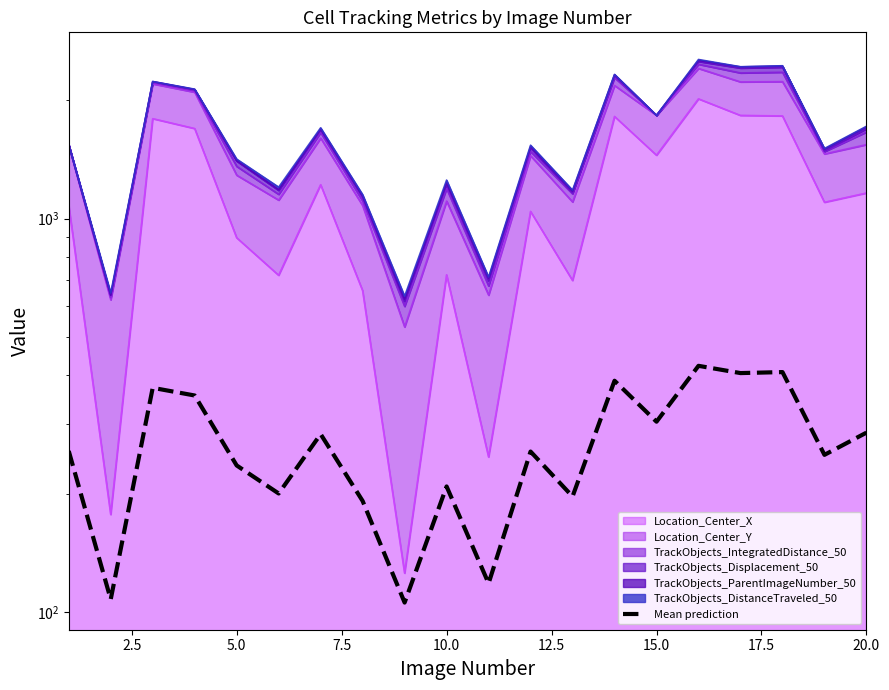

What is the sum of the values at 12.5 and 10.0?

436.4